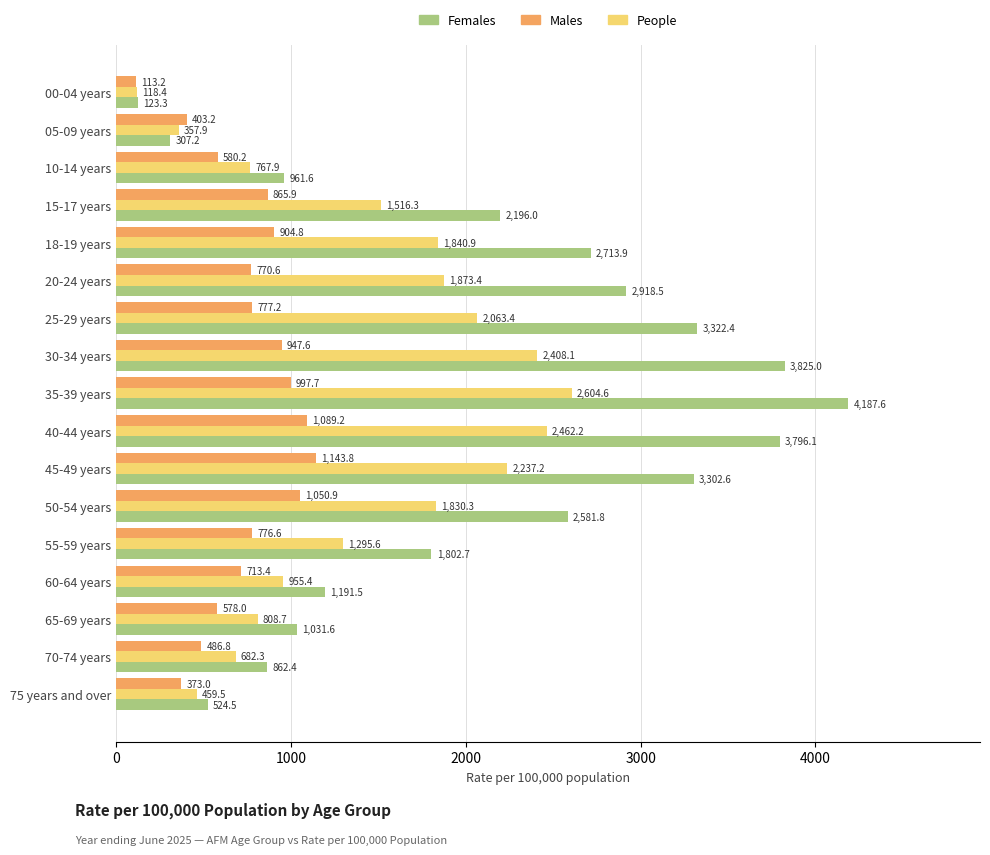

What is the difference between the second highest and minimum values in the Males series?

976.0